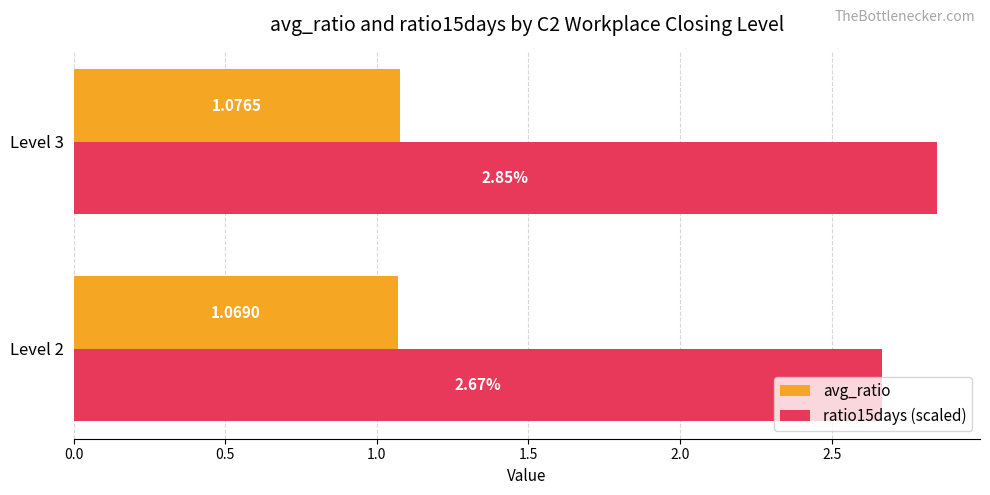

List the labels in order of ratio15days (scaled) value, largest first.

Level 3, Level 2